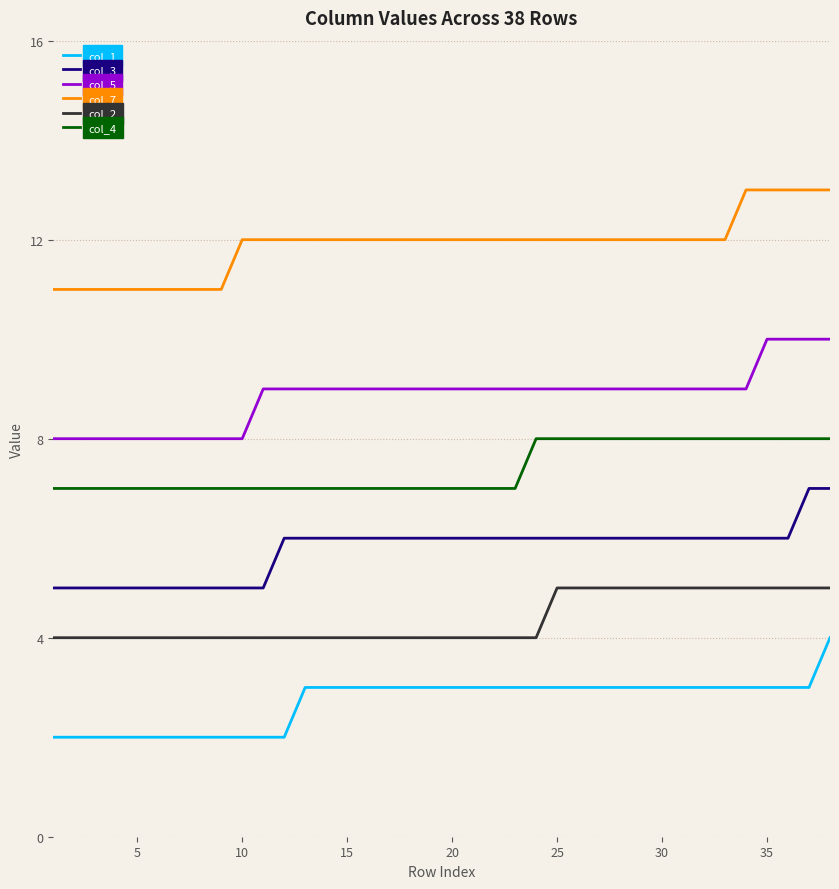

Reading right to left, extract all data points from this chart.

col_1: 4	3	3	3	3	3	3	3	3	3	3	3	3	3	3	3	3	3	3	3	3	3	3	3	3	3	2	2	2	2	2	2	2	2	2	2	2	2
col_3: 7	7	6	6	6	6	6	6	6	6	6	6	6	6	6	6	6	6	6	6	6	6	6	6	6	6	6	5	5	5	5	5	5	5	5	5	5	5
col_5: 10	10	10	10	9	9	9	9	9	9	9	9	9	9	9	9	9	9	9	9	9	9	9	9	9	9	9	9	8	8	8	8	8	8	8	8	8	8
col_7: 13	13	13	13	13	12	12	12	12	12	12	12	12	12	12	12	12	12	12	12	12	12	12	12	12	12	12	12	12	11	11	11	11	11	11	11	11	11
col_2: 5	5	5	5	5	5	5	5	5	5	5	5	5	5	4	4	4	4	4	4	4	4	4	4	4	4	4	4	4	4	4	4	4	4	4	4	4	4
col_4: 8	8	8	8	8	8	8	8	8	8	8	8	8	8	8	7	7	7	7	7	7	7	7	7	7	7	7	7	7	7	7	7	7	7	7	7	7	7